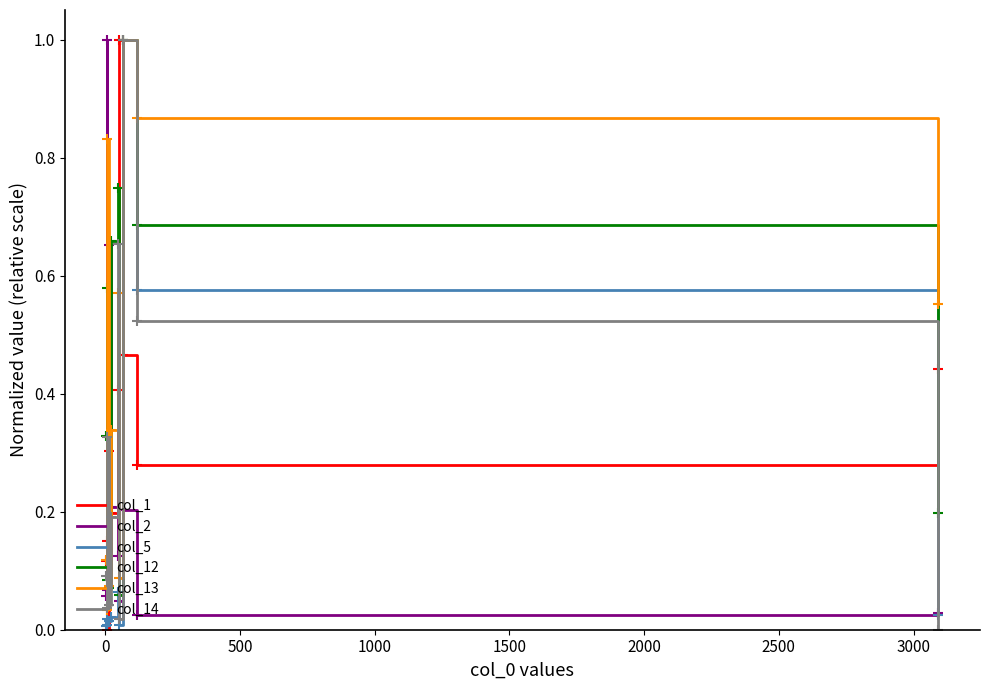

What is the maximum value shown in the chart?

1.0